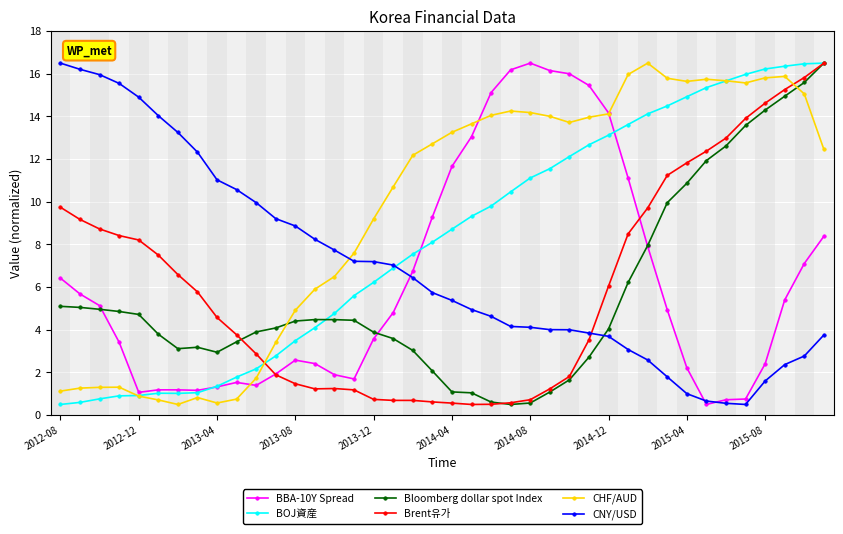

Which series has the largest total across all categories?

CHF/AUD